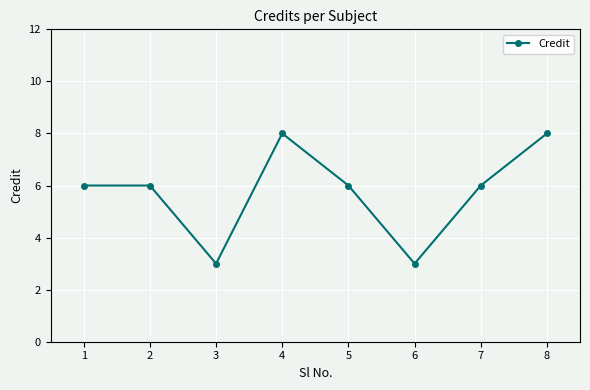

How many categories are shown in the chart?

8